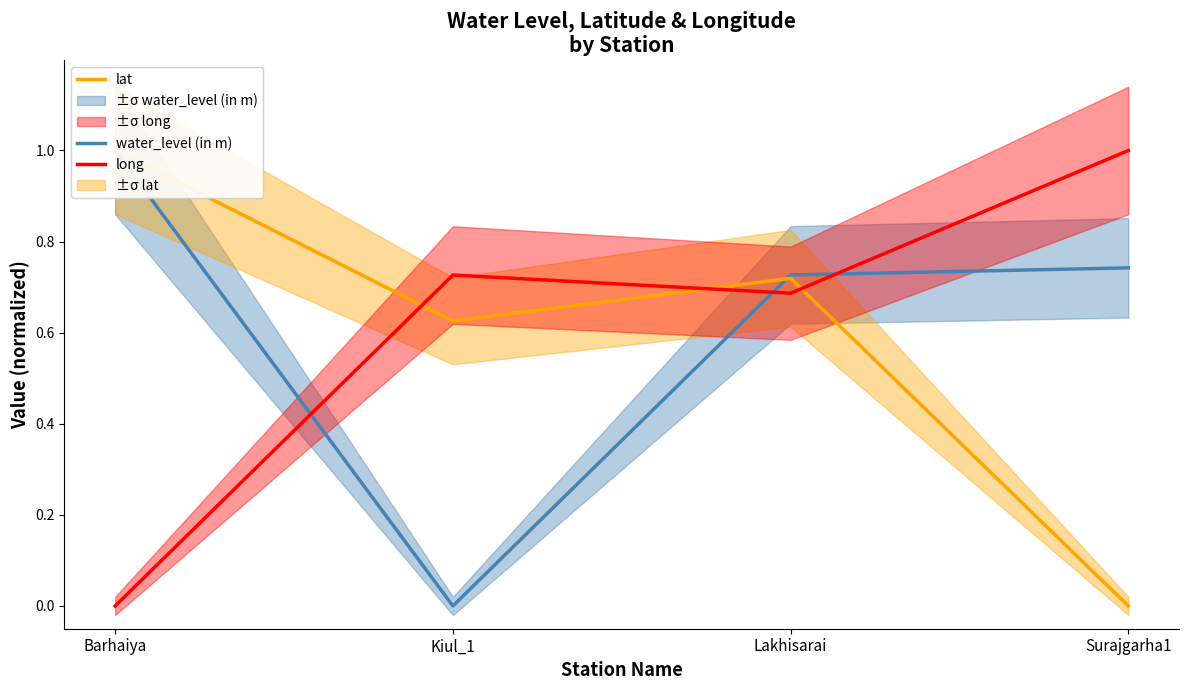

The value of long at Barhaiya is 0.0. True or false?

True